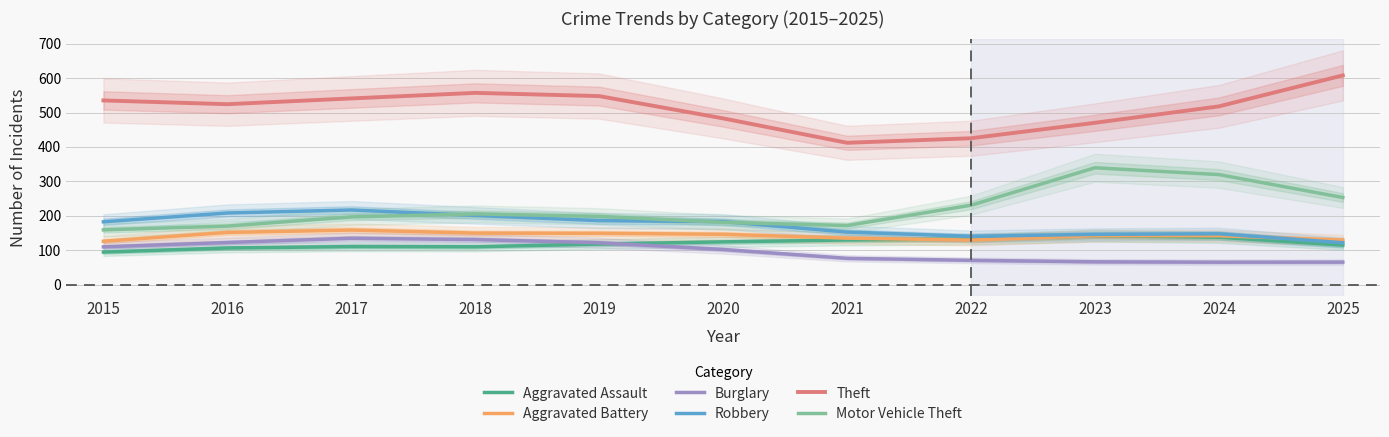

At which label is Robbery closest to 169?

2015